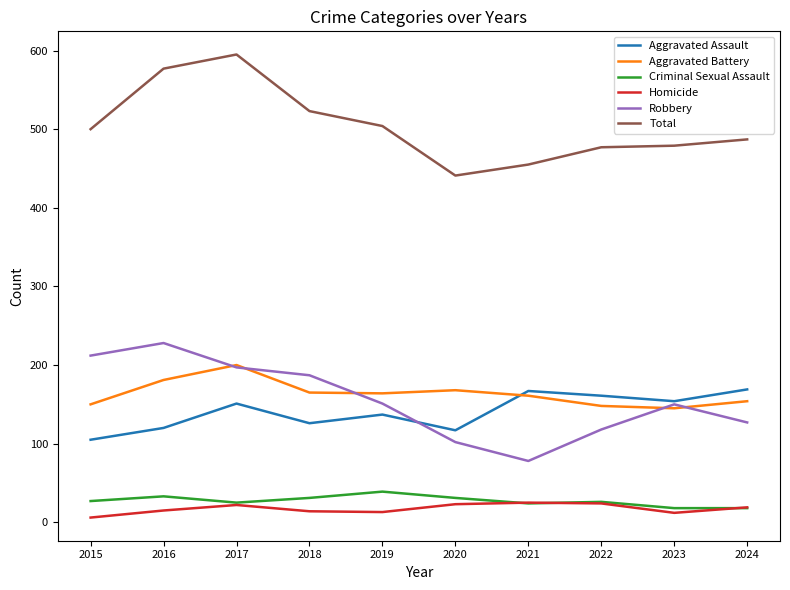

What is the sum of the Aggravated Battery values at 2019 and 2023?

309